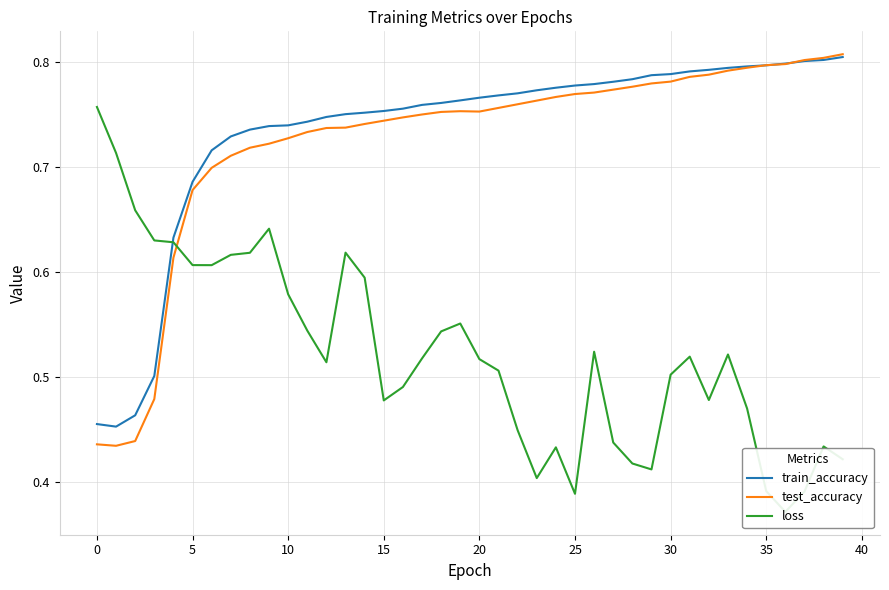

Is this an area chart (filled region under the line)?

No